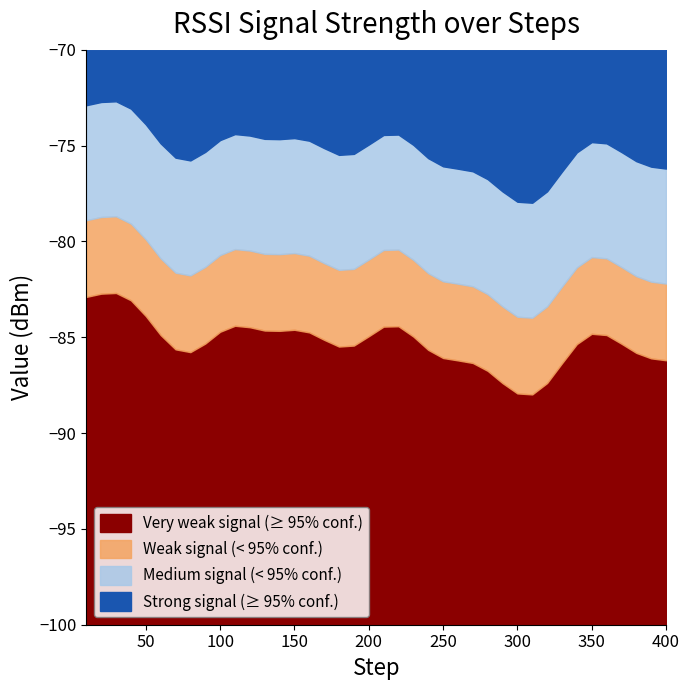

What is the sum of all values?

-3330.7